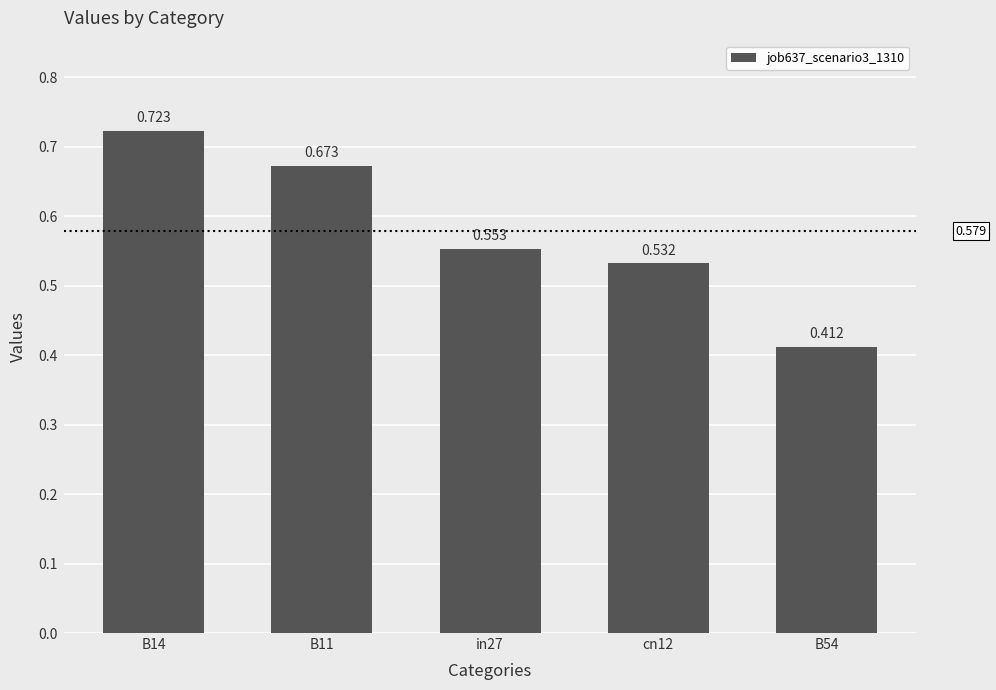

True or false: the data shows 0.8 at in27.

False